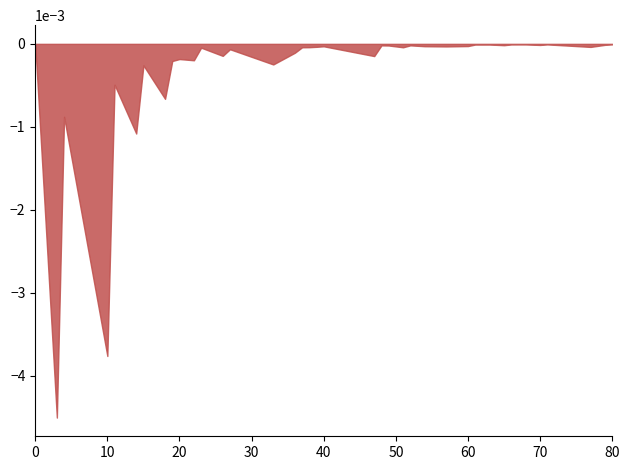

True or false: there are more than 0 points higher than both neighbors.

True